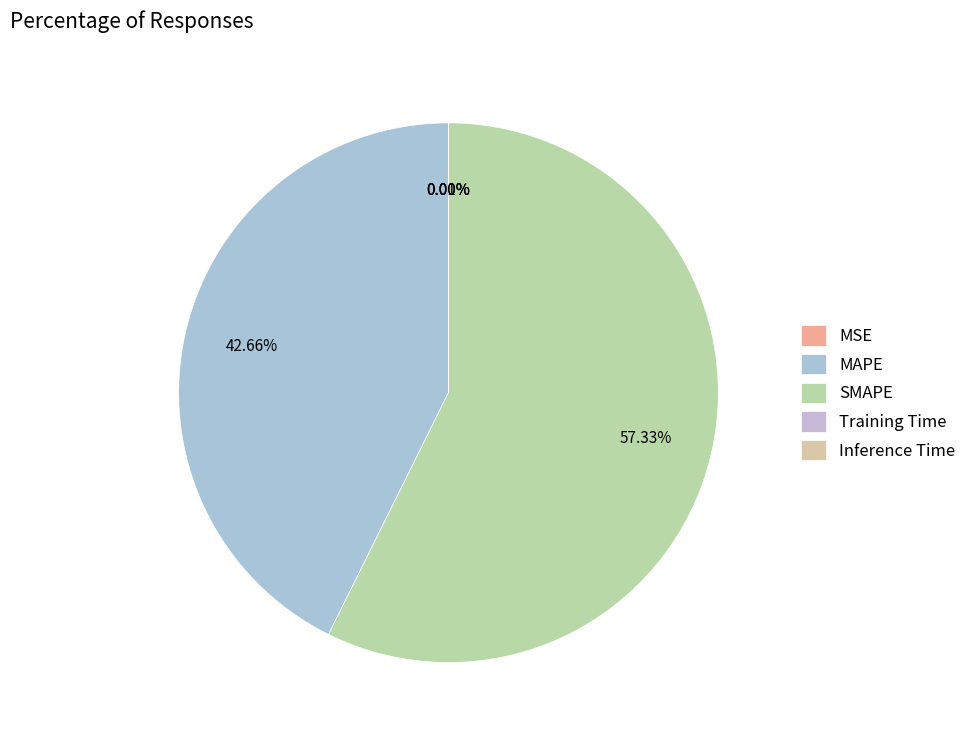

To the nearest percent, what is the combined percentage of MAPE and Inference Time?

43%